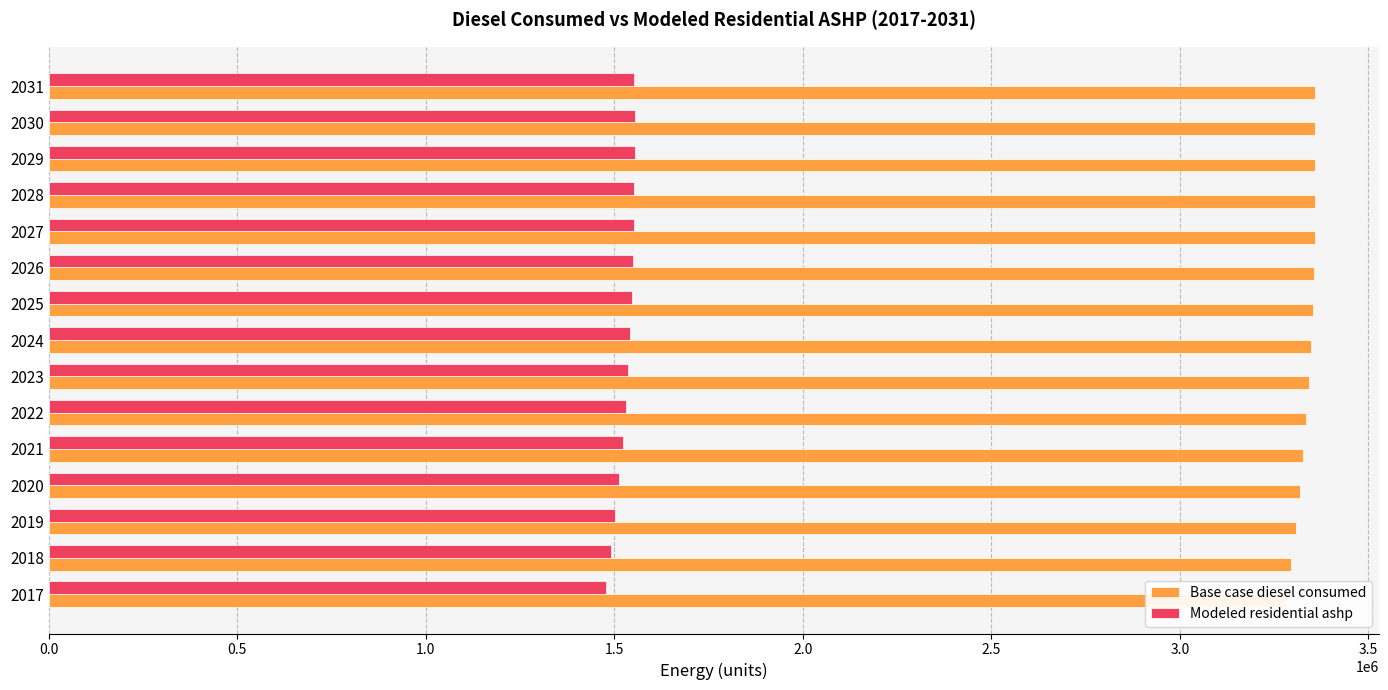

Between 2031 and 2017, which is larger?

2031